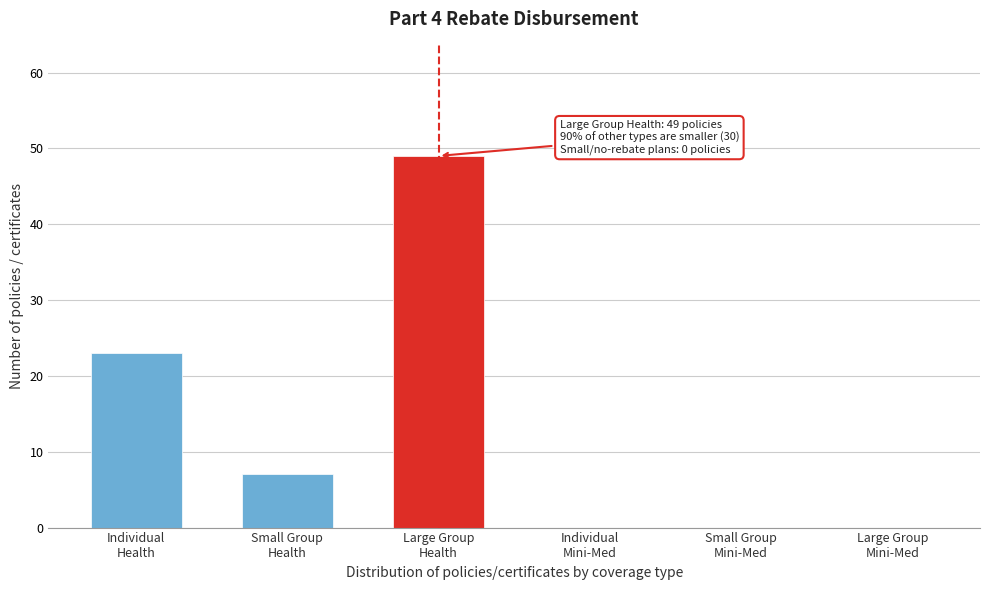

What is the maximum value shown in the chart?

49